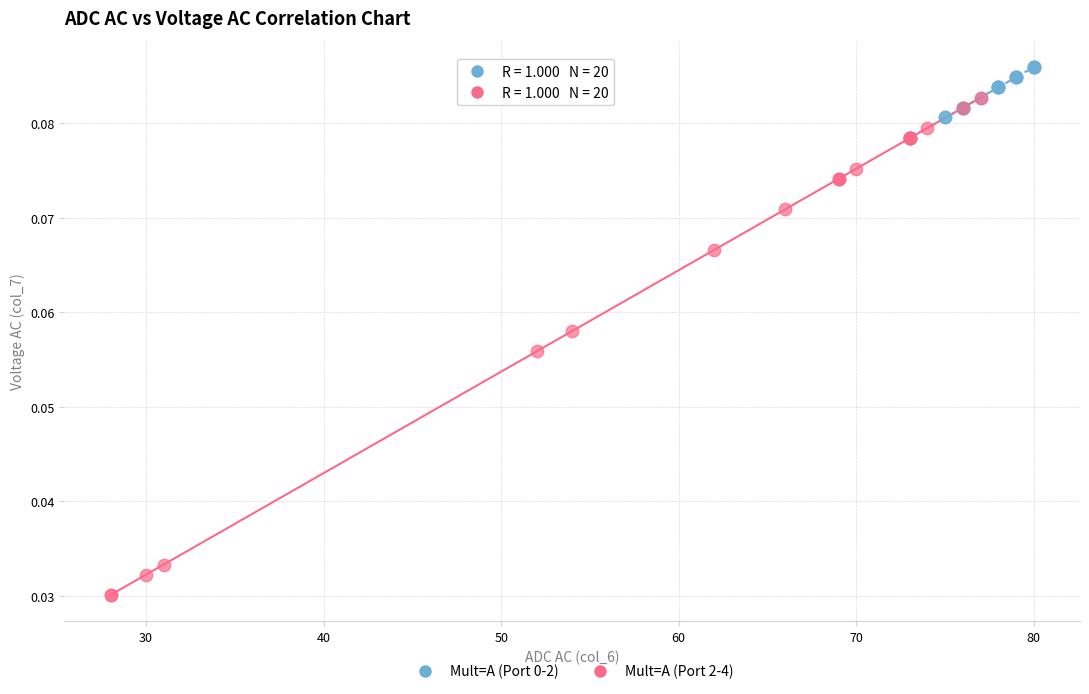

Which series reaches the minimum Y coordinate?

Mult=A (Port 2-4)